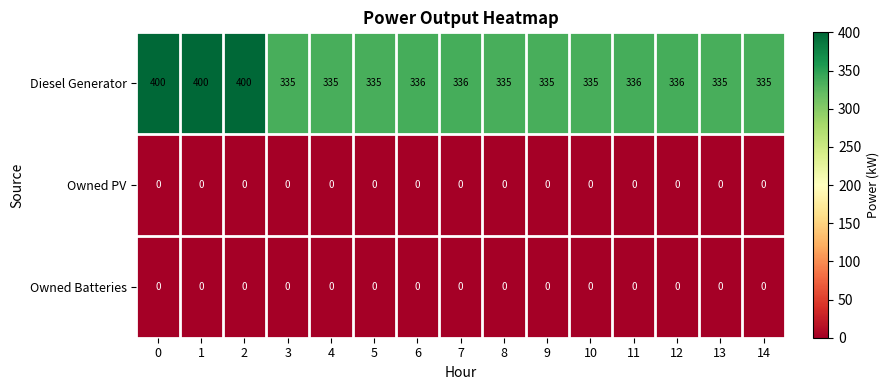

What is the difference between the maximum and second lowest values in the Diesel Generator series?

65